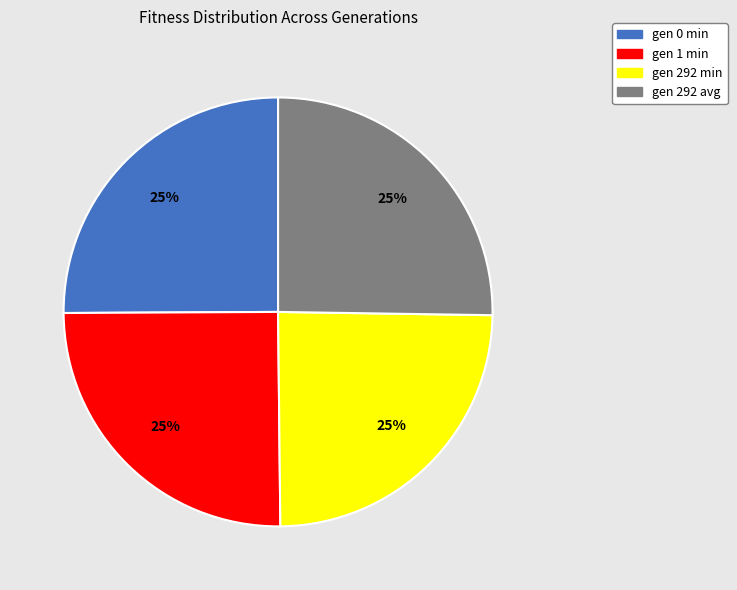

To the nearest percent, what is the average slice percentage?

25%